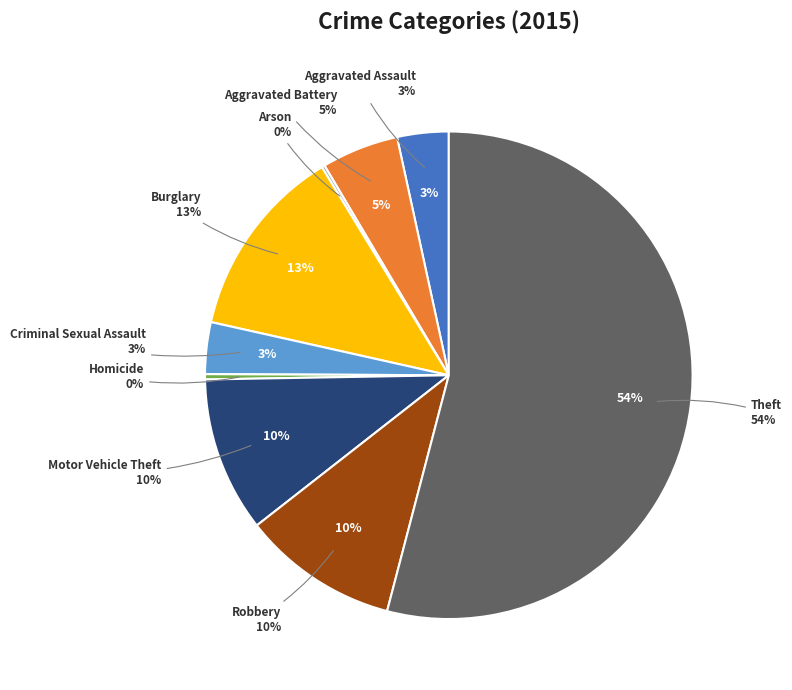

To the nearest percent, what is the combined percentage of Criminal Sexual Assault and Homicide?

4%